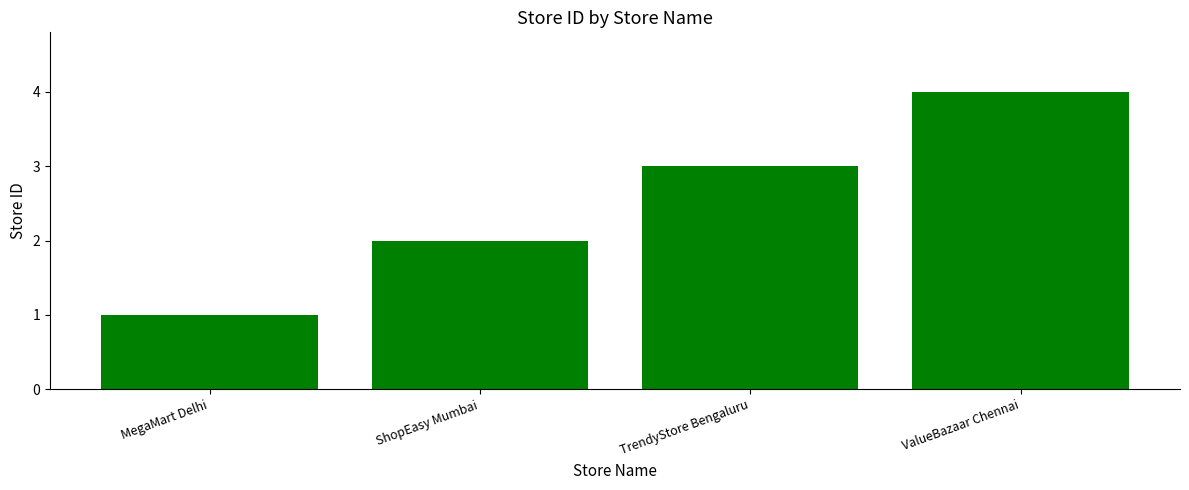

What is the sum of the values at ValueBazaar Chennai and TrendyStore Bengaluru?

7